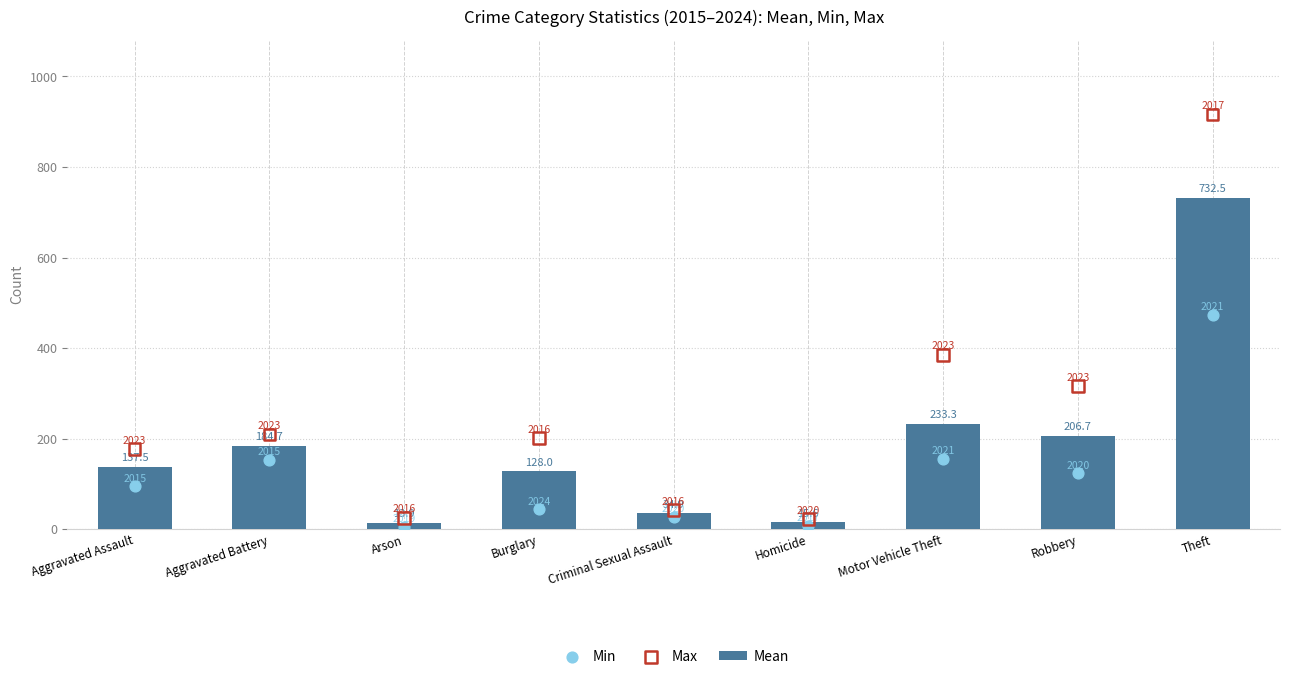

What are all the series names shown in the legend?

Mean, Min, Max